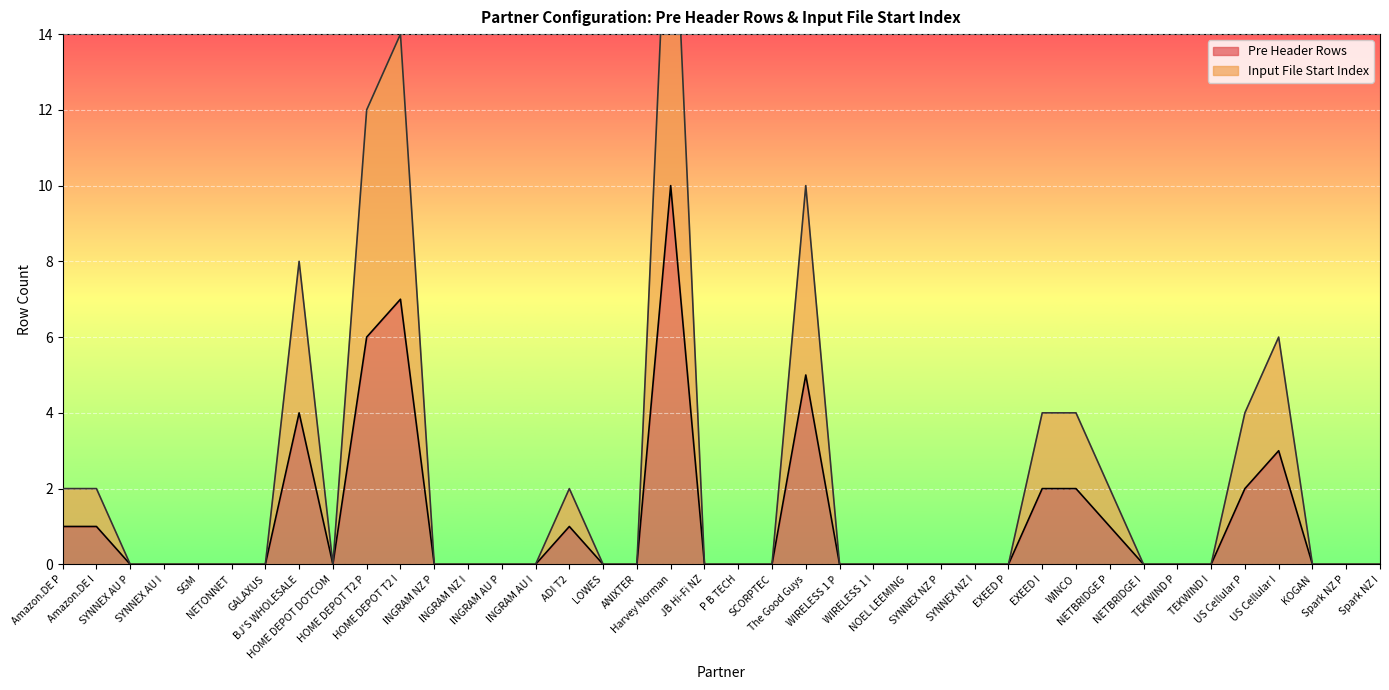

At which category is the sum across all series the highest?

Harvey Norman